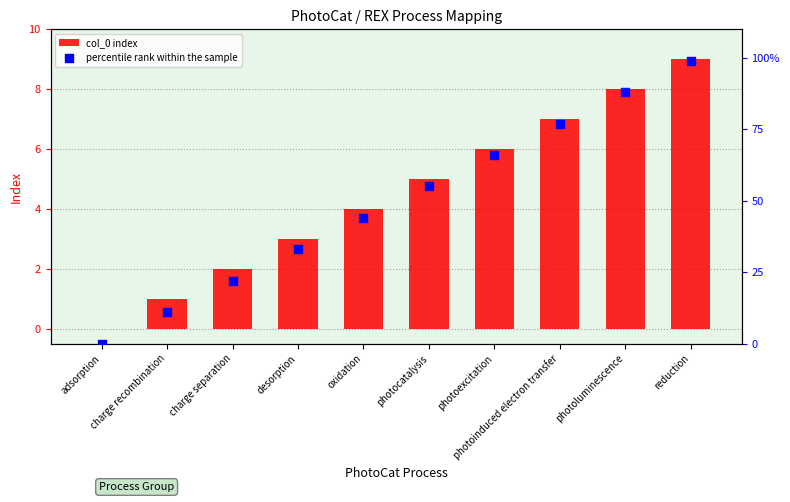

What are all the series names shown in the legend?

col_0 index, percentile rank within the sample